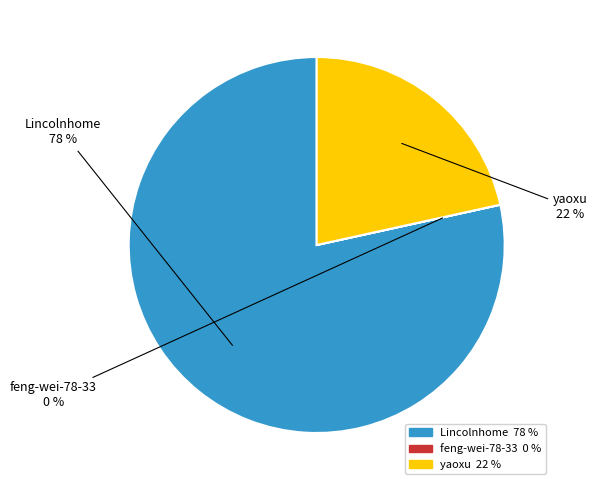

Which has a higher value, yaoxu or Lincolnhome?

Lincolnhome